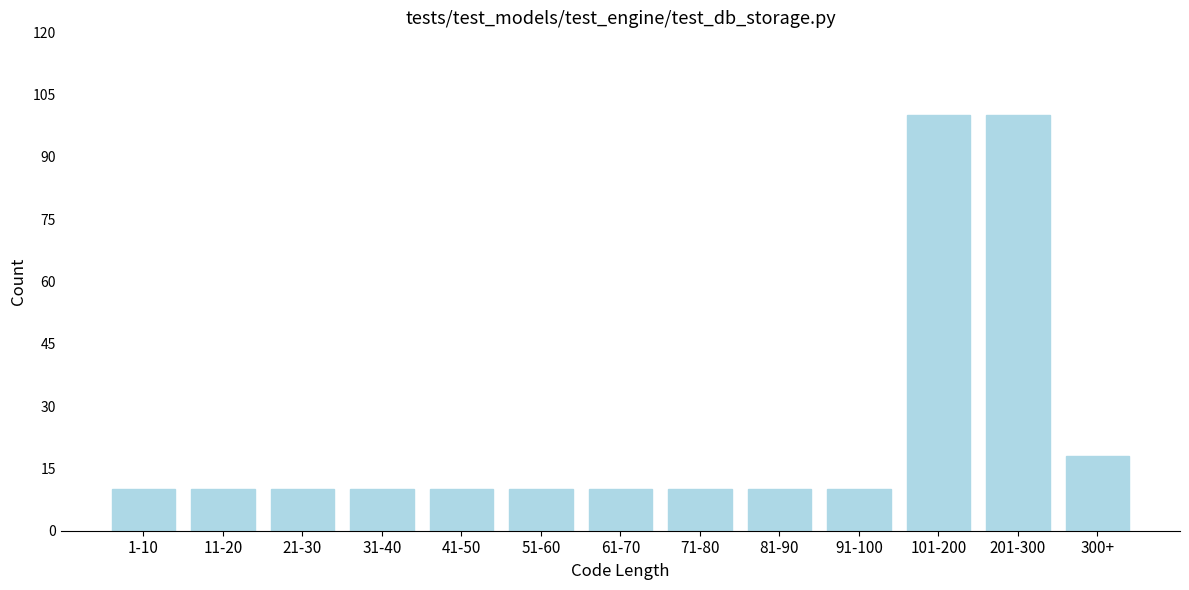

Reading right to left, list all the values displayed in this chart.

300+=18	201-300=100	101-200=100	91-100=10	81-90=10	71-80=10	61-70=10	51-60=10	41-50=10	31-40=10	21-30=10	11-20=10	1-10=10